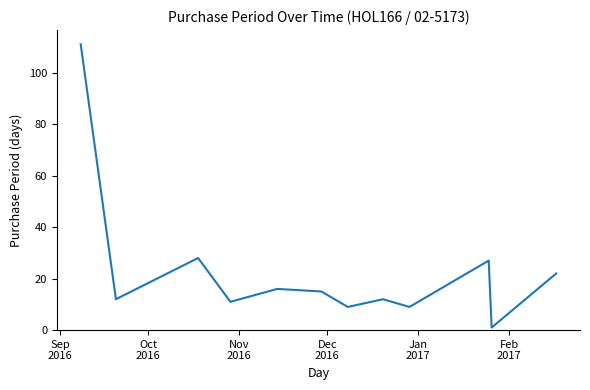

What is the greatest value displayed?

111